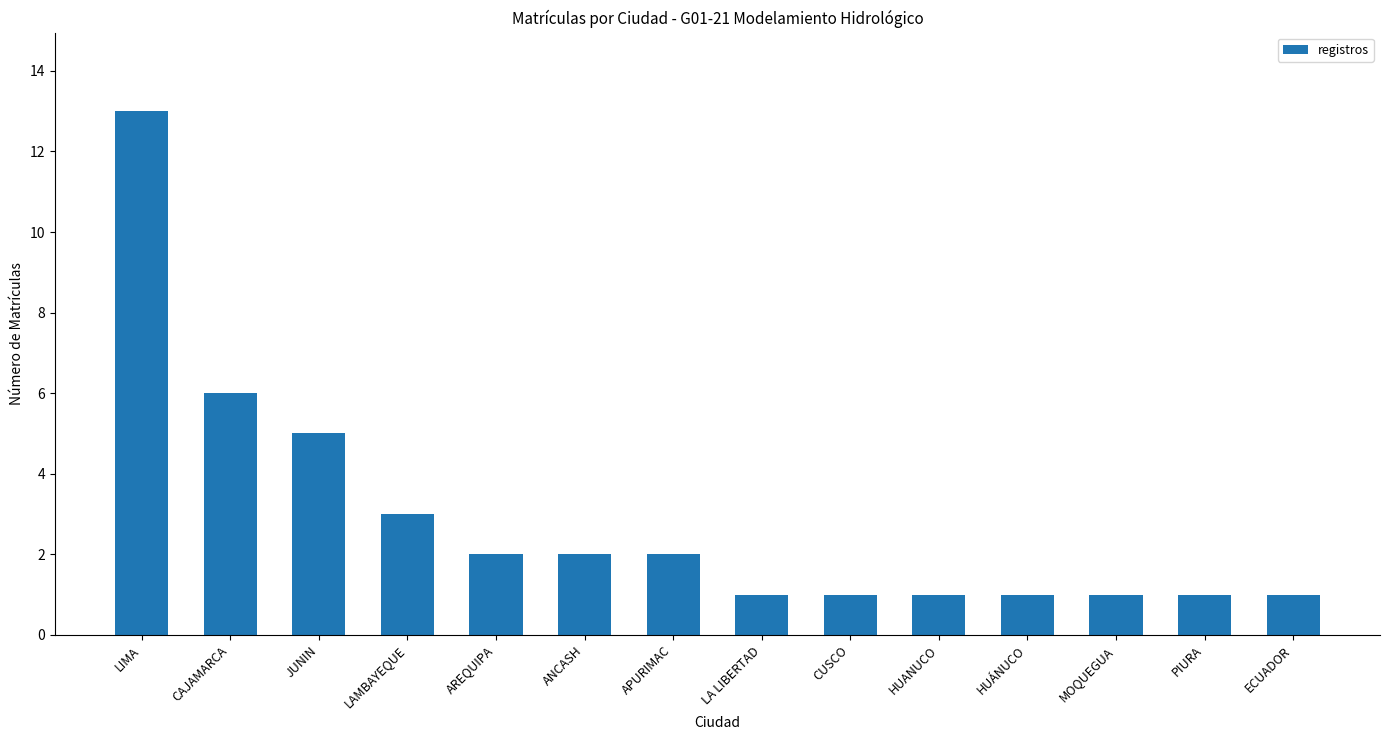

Which has a higher value, MOQUEGUA or LAMBAYEQUE?

LAMBAYEQUE